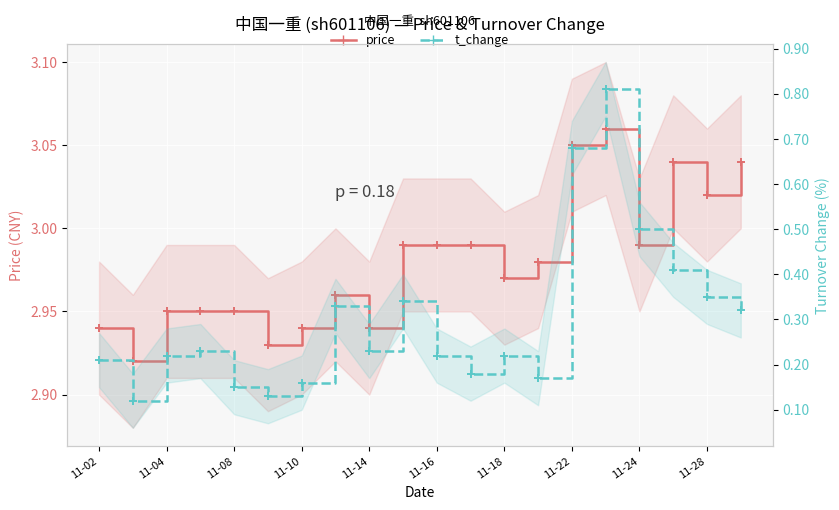

True or false: t_change and price cross at least once.

False